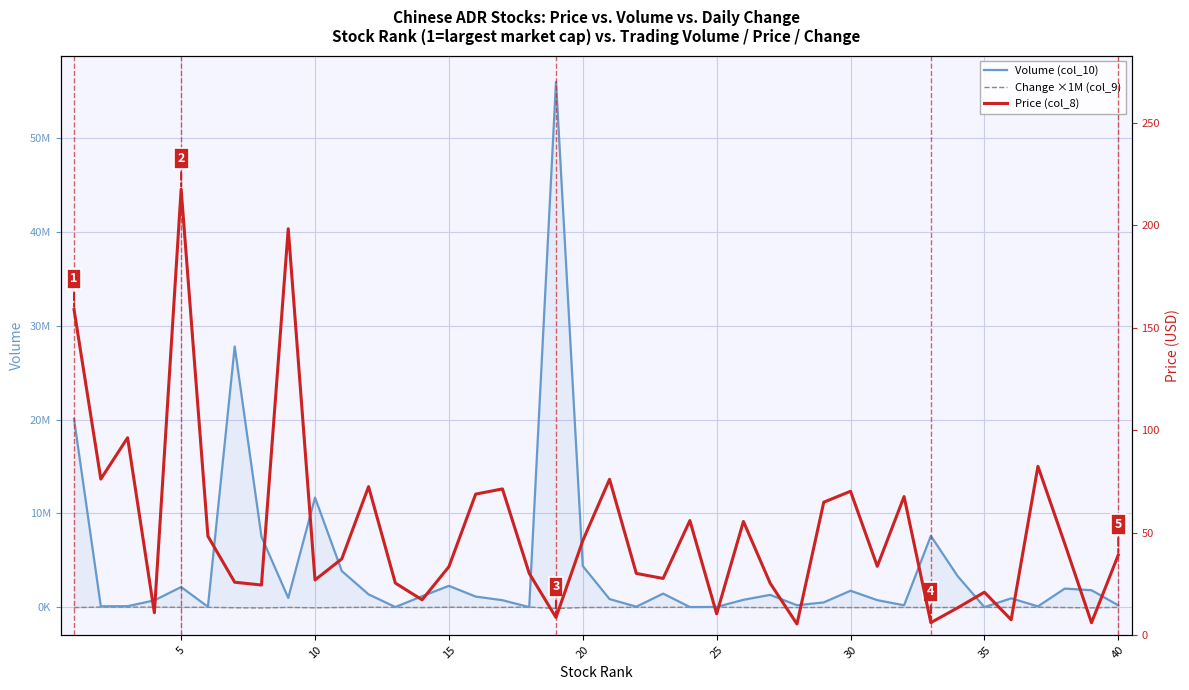

Does the chart display data point markers on the line(s)?

No